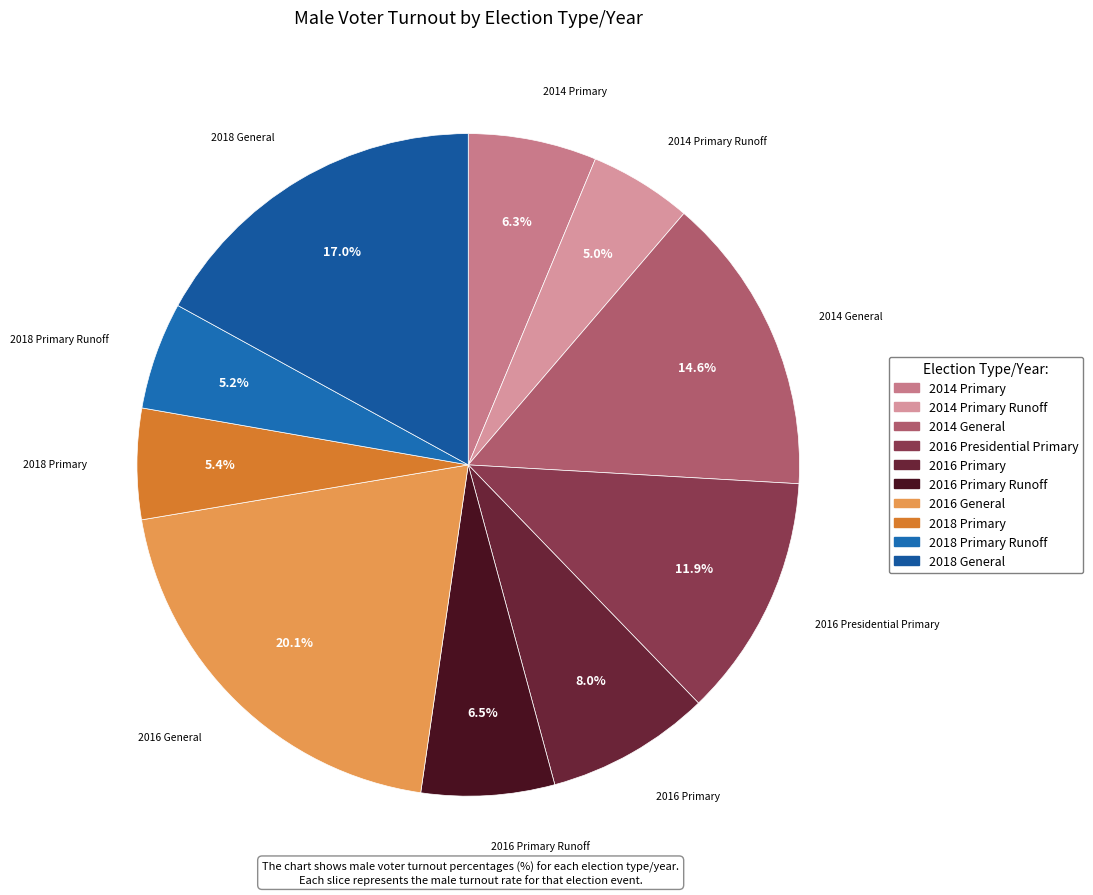

Count the number of slices in the pie.

10